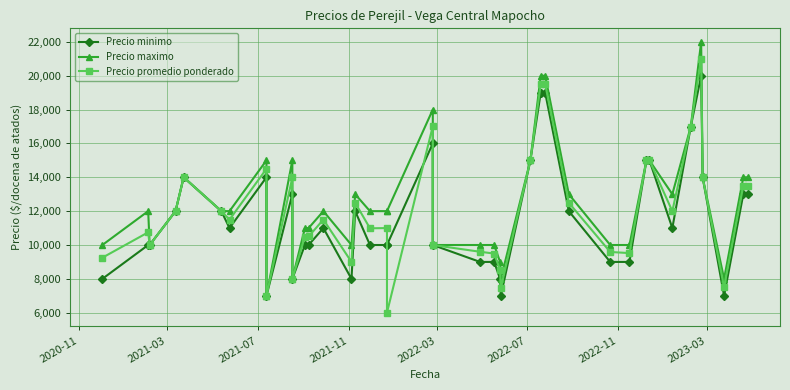

At how many categories does at least one series exceed 13740?

14